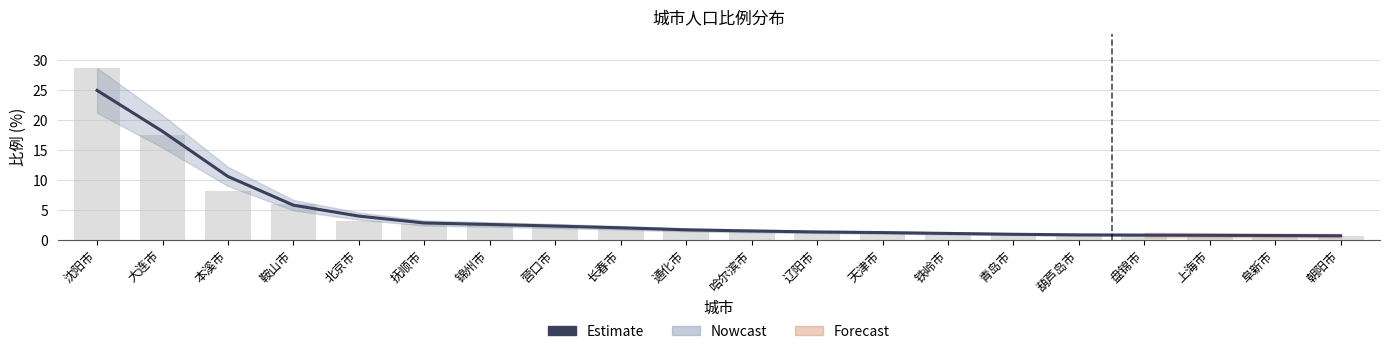

Reading left to right, transcribe all the data shown in this chart.

沈阳市=24.9	大连市=18.1	本溪市=10.6	鞍山市=5.8	北京市=4.0	抚顺市=2.8	锦州市=2.6	营口市=2.3	长春市=2.0	通化市=1.7	哈尔滨市=1.5	辽阳市=1.3	天津市=1.2	铁岭市=1.1	青岛市=0.9	葫芦岛市=0.8	盘锦市=0.8	上海市=0.8	阜新市=0.7	朝阳市=0.7